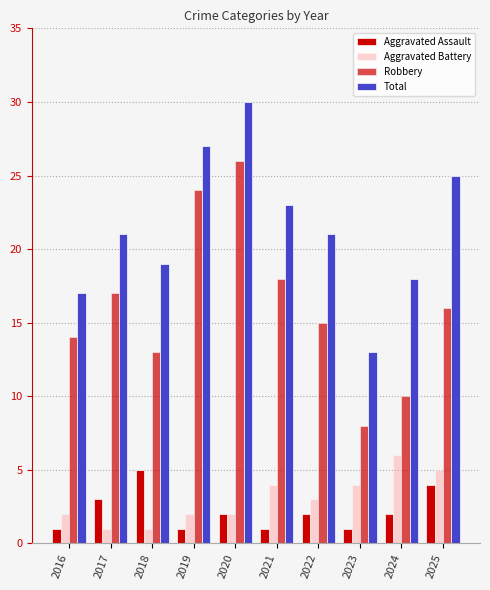

How many bars are there in each group?

4